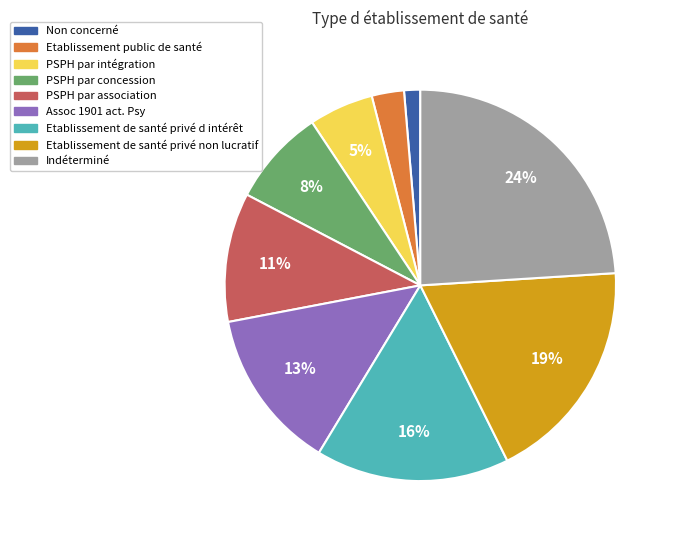

Which has a higher value, PSPH par intégration or PSPH par concession?

PSPH par concession